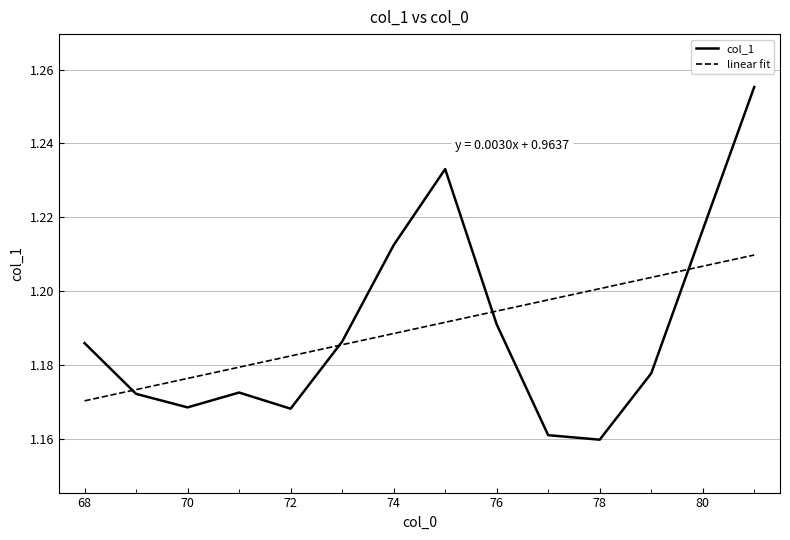

List the series in order of their peak value, highest first.

col_1, linear fit